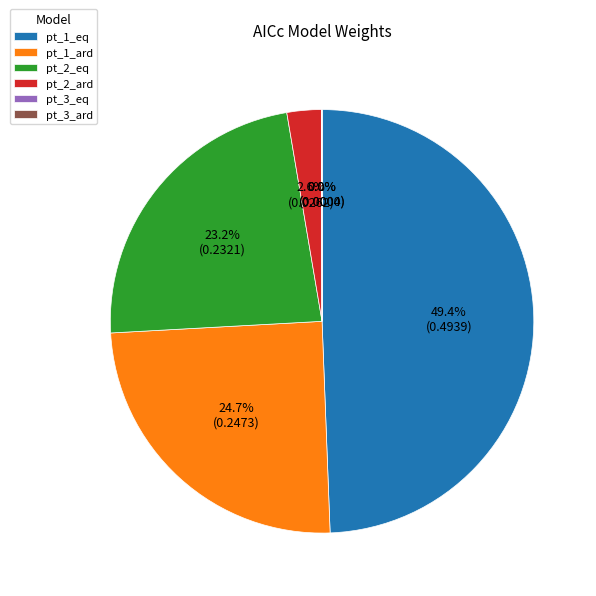

To the nearest percent, what percentage of the pie is pt_1_ard?

25%